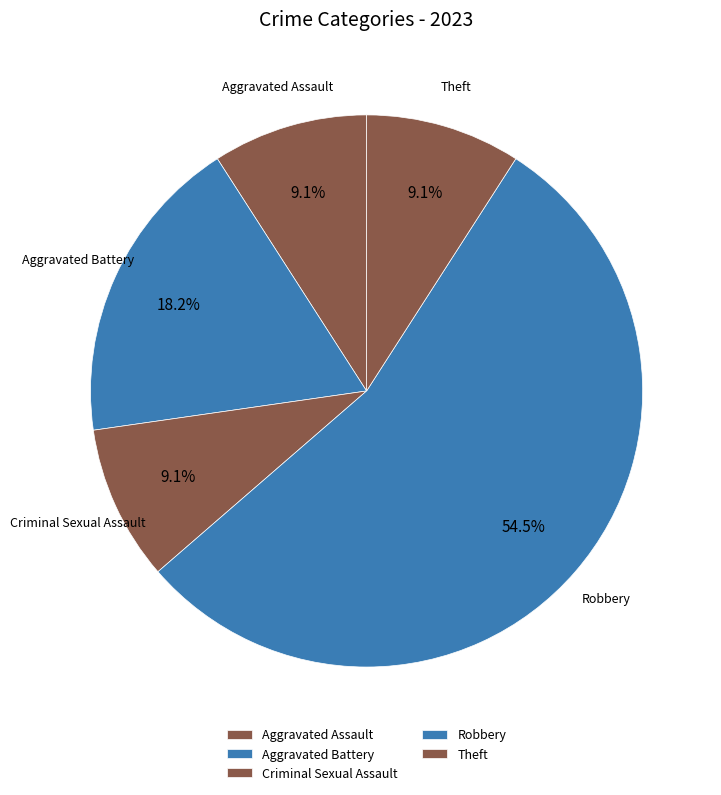

Which category accounts for the majority?

Robbery